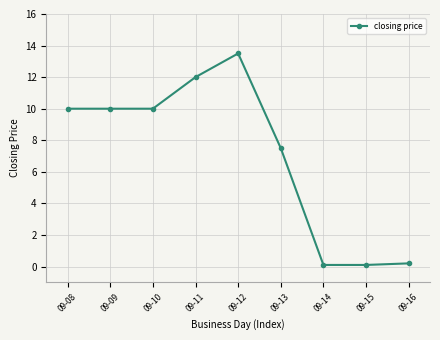

What is the average value?

7.0